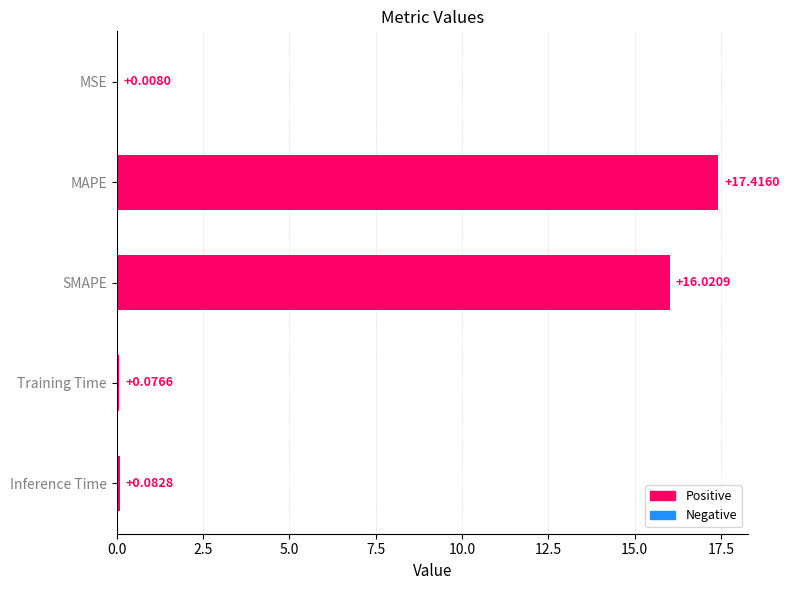

Which has a higher value, MAPE or MSE?

MAPE